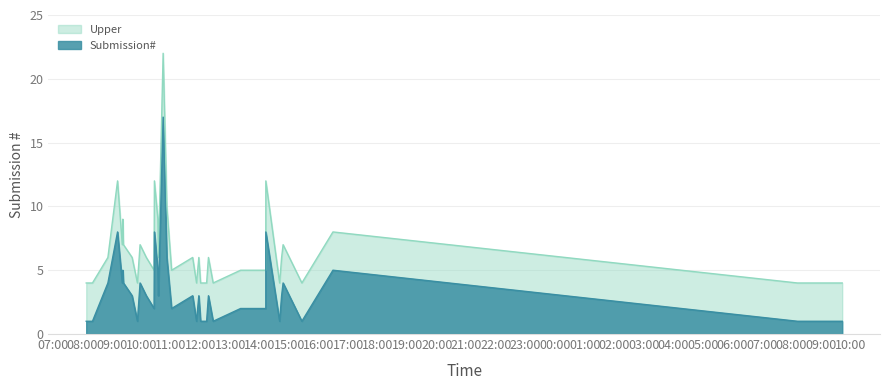

What is the smallest value displayed?

1